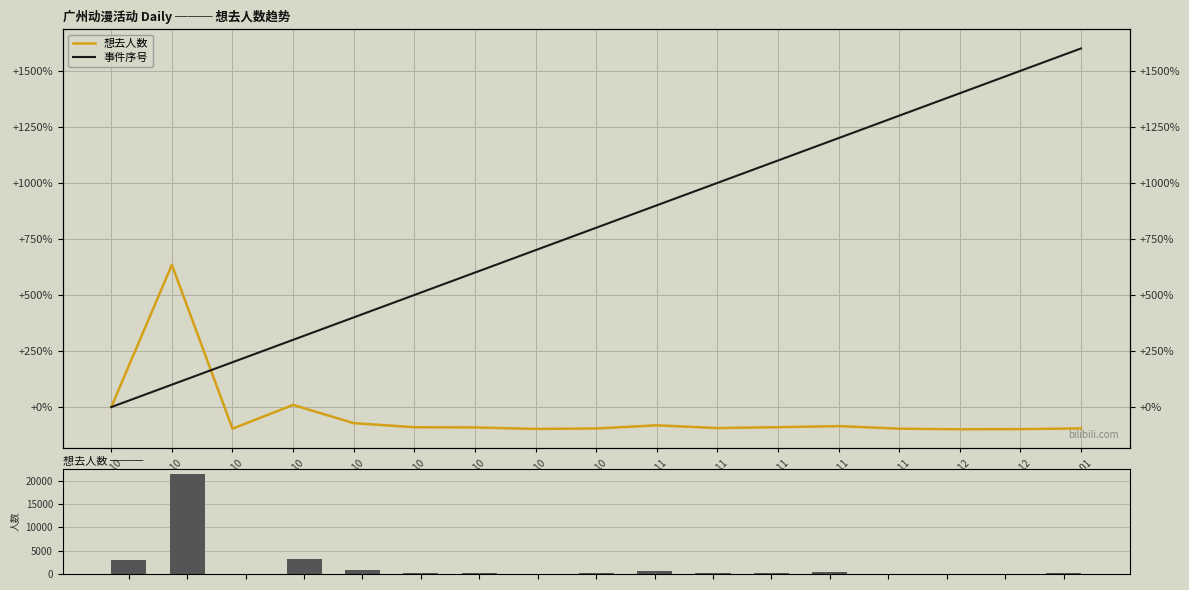

Is the value of 想去人数 at 24-11 greater than the value of 事件序号 at 24-11?

No